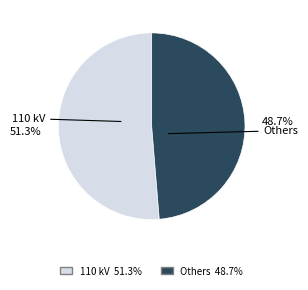

Does any single category account for the majority?

Yes